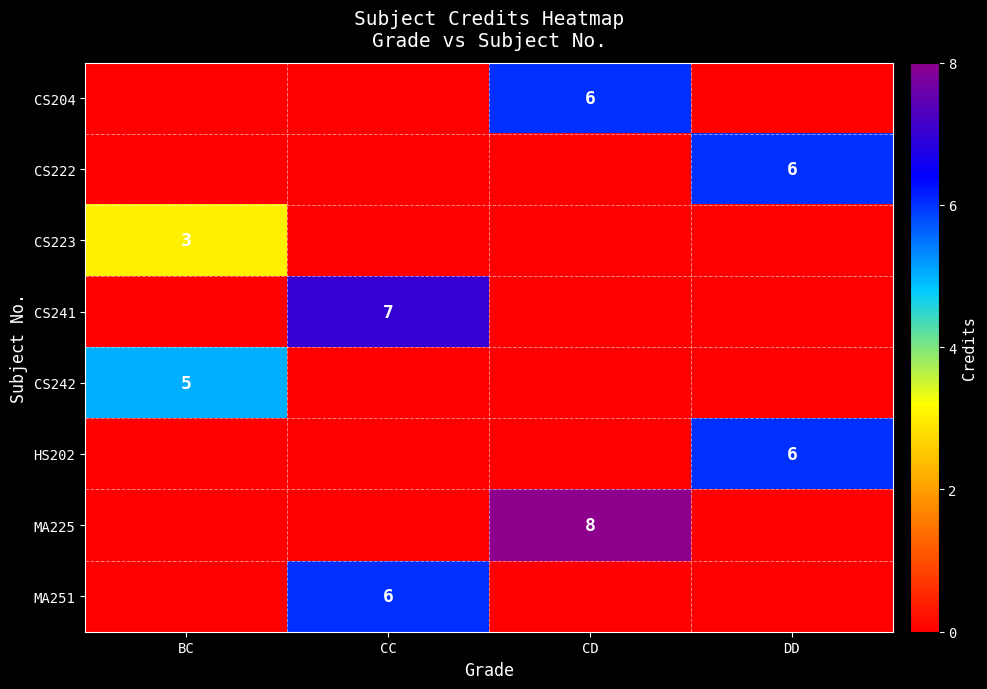

True or false: MA251 has a value of 11 at CC.

False